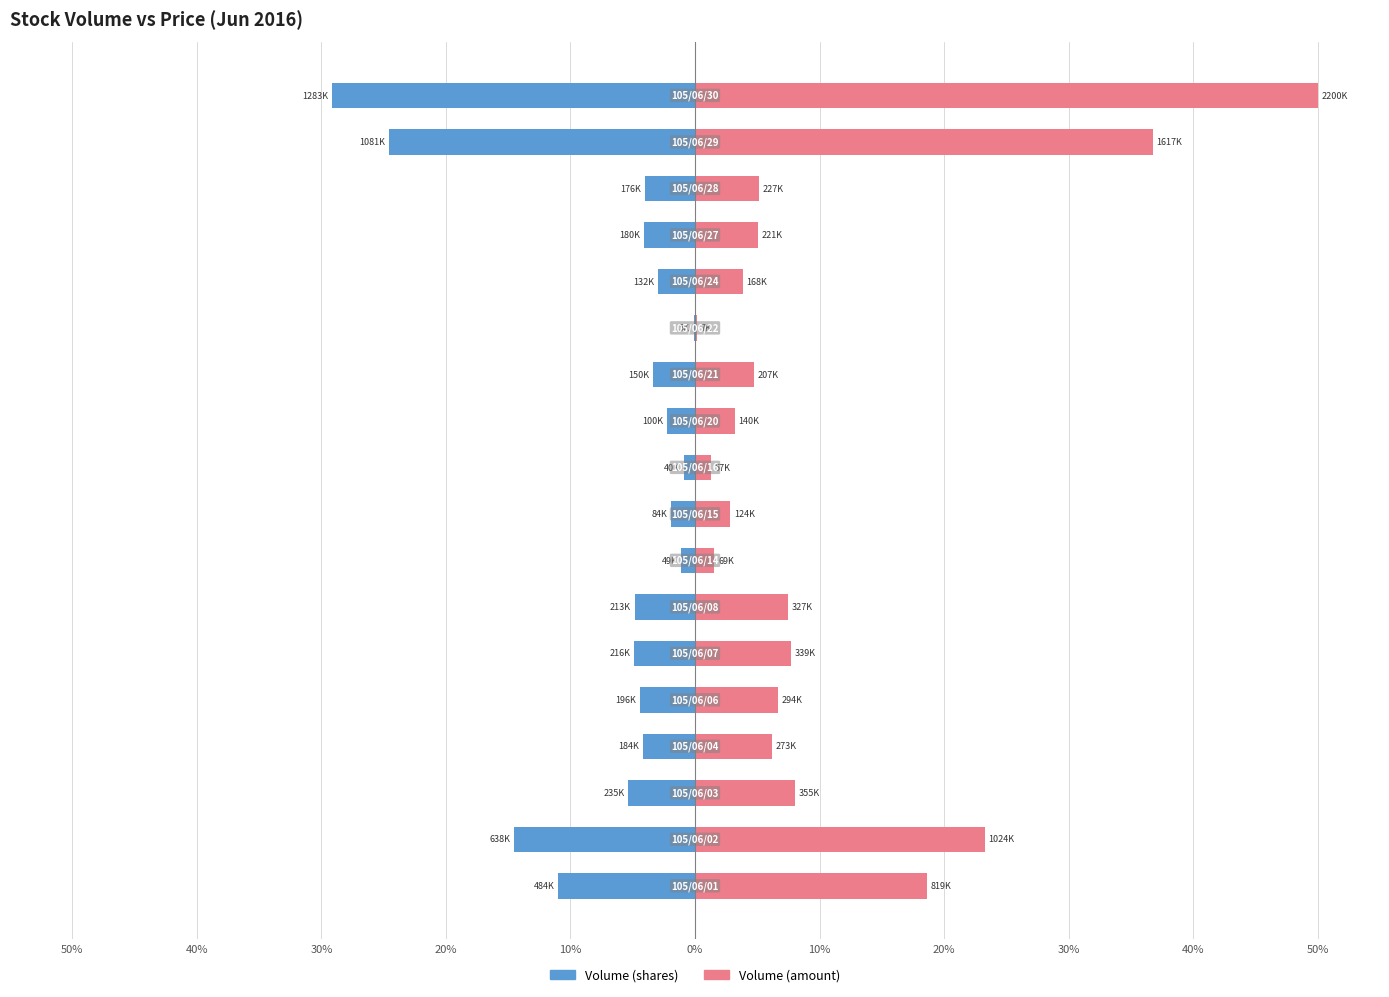

True or false: Volume (amount) has a value of 6.2 at 20%.

True